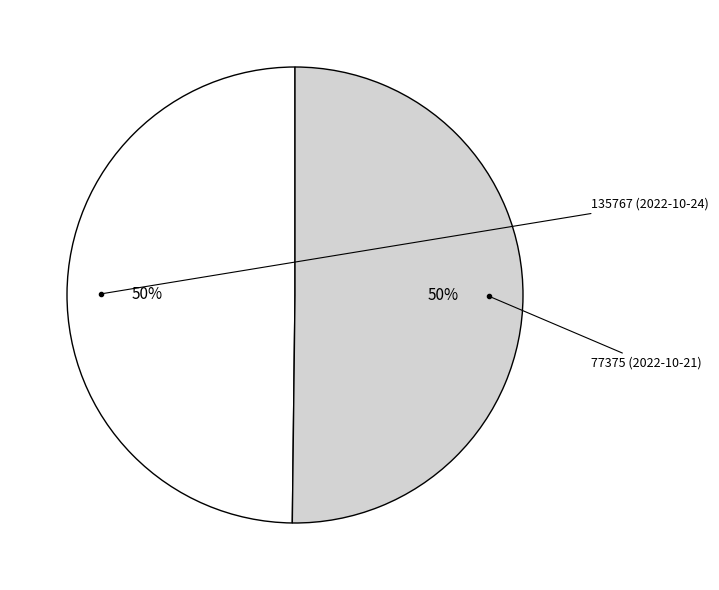

To the nearest percent, what is the average slice percentage?

50%